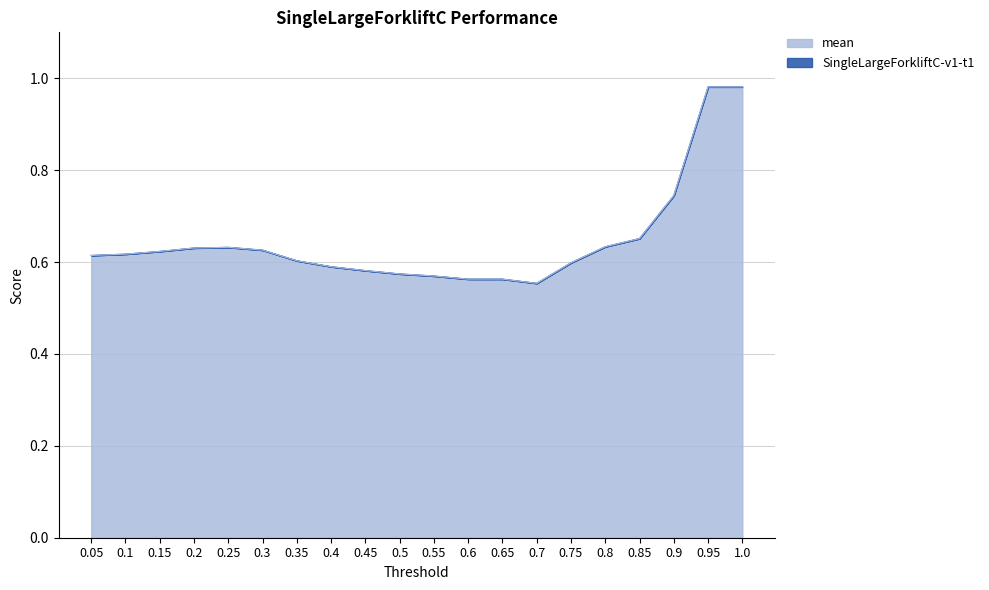

Rank the categories by mean value from highest to lowest.

0.95, 1.0, 0.9, 0.85, 0.8, 0.25, 0.2, 0.3, 0.15, 0.1, 0.05, 0.35, 0.75, 0.4, 0.45, 0.5, 0.55, 0.6, 0.65, 0.7